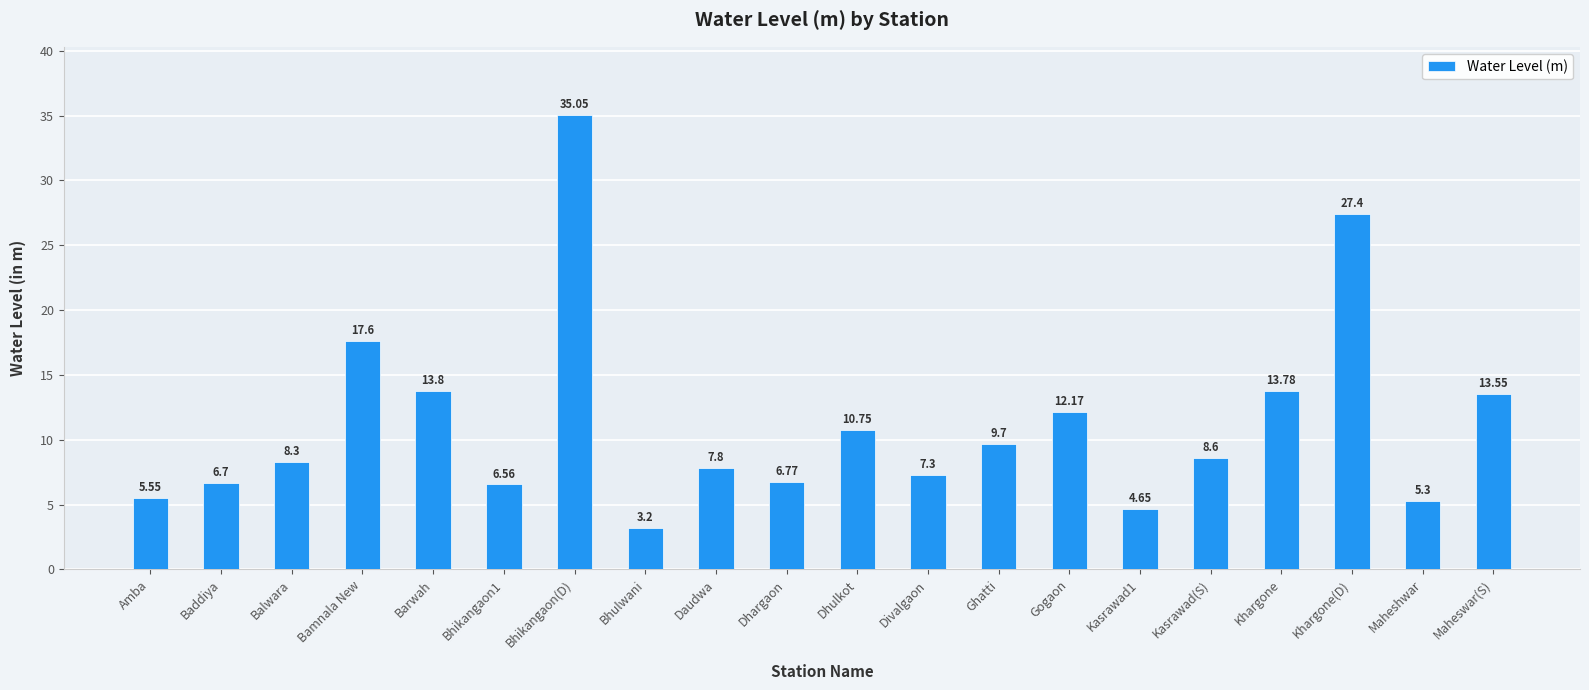

What is the label of the 19th bar from the left?

Maheshwar